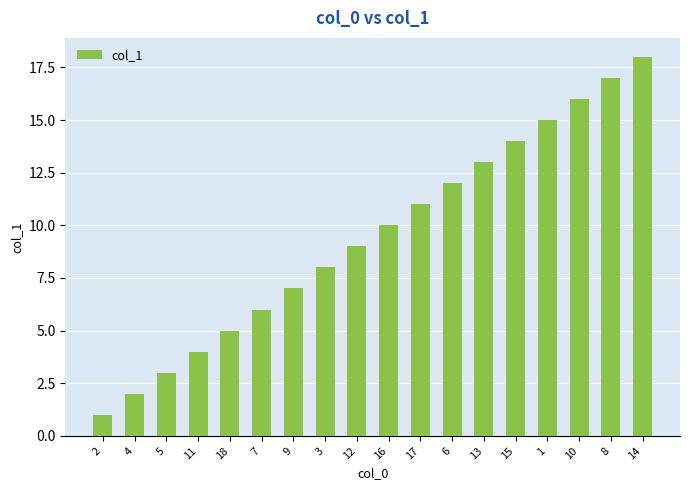

Is it true that the value at 12 is 9?

True